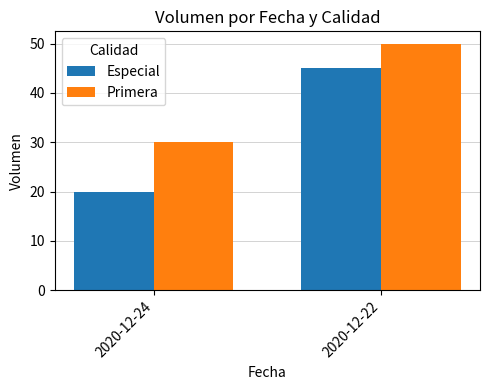

At which category does the chart reach its peak across all series?

2020-12-22